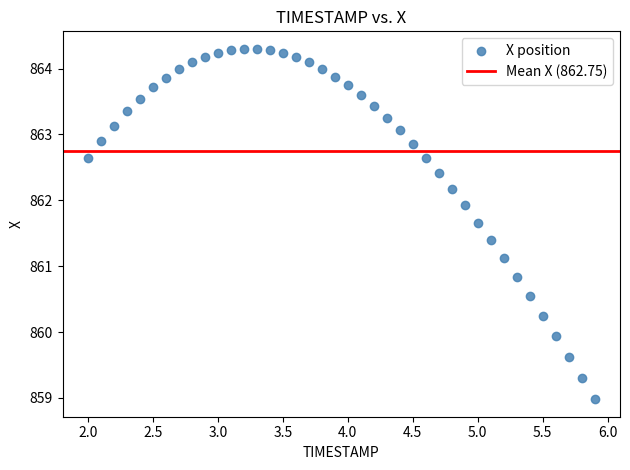

What is the range of X values (max minus min)?

3.9